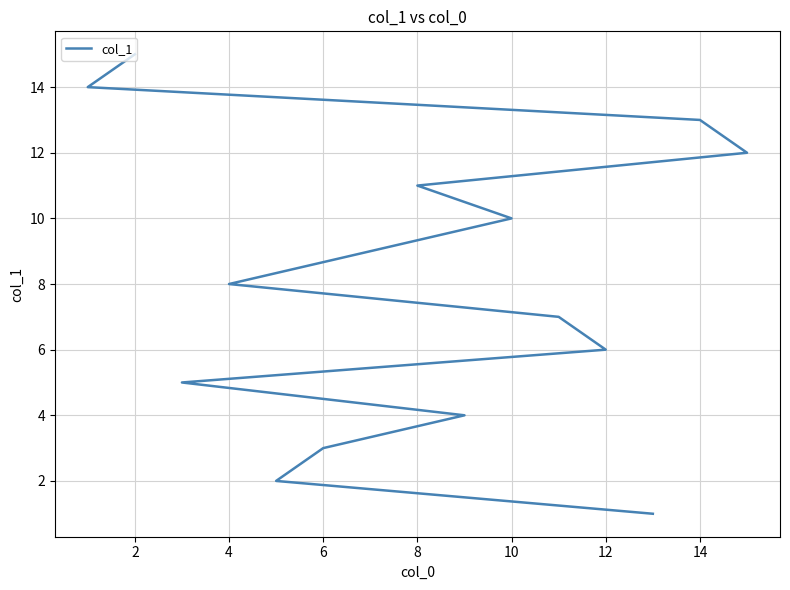

Is it true that the value at 14 is 24?

False